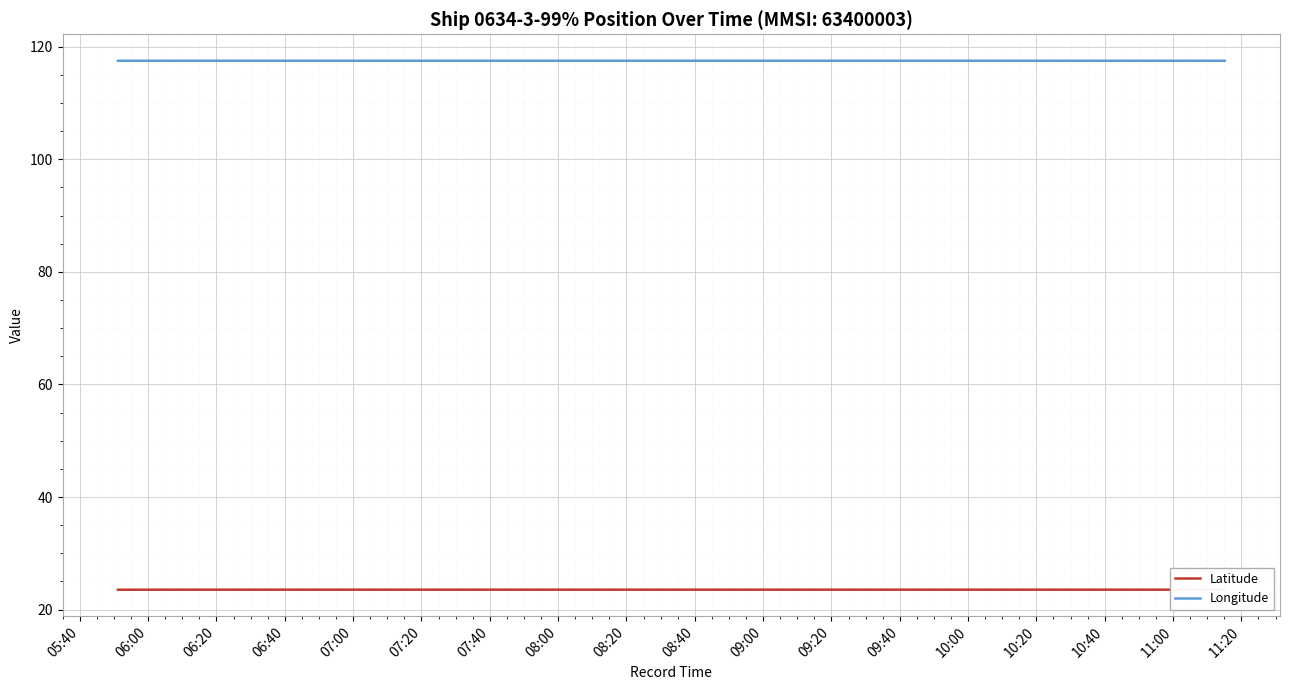

True or false: Longitude and Latitude intersect in this chart.

False